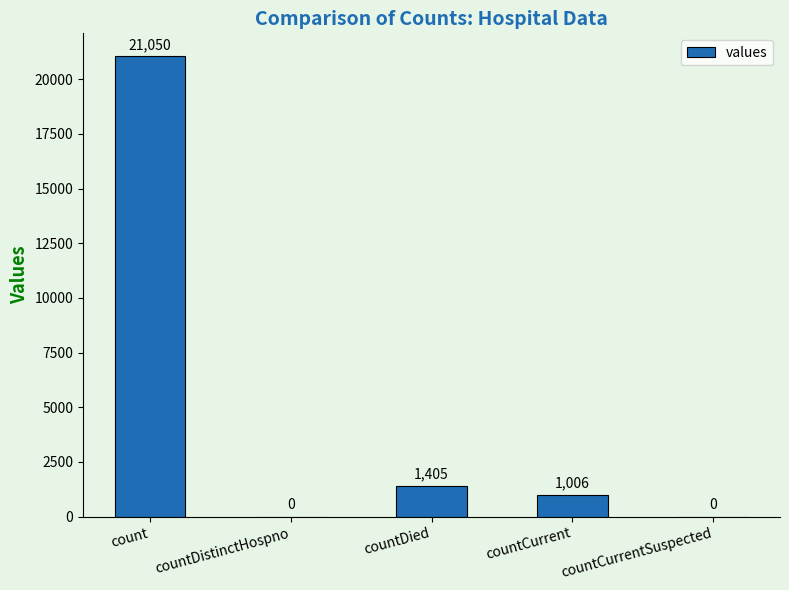

What is the average value?

4692